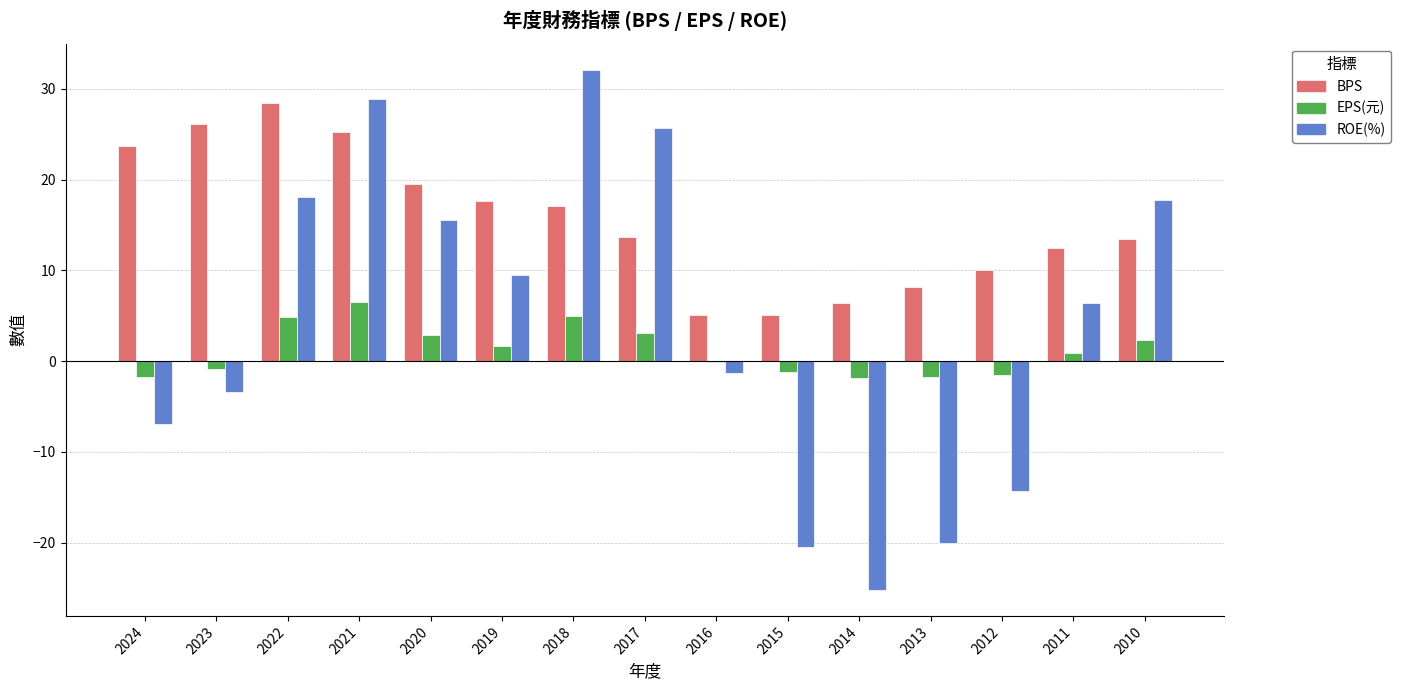

What is the sum of the ROE(%) values at 2018 and 2021?

61.0